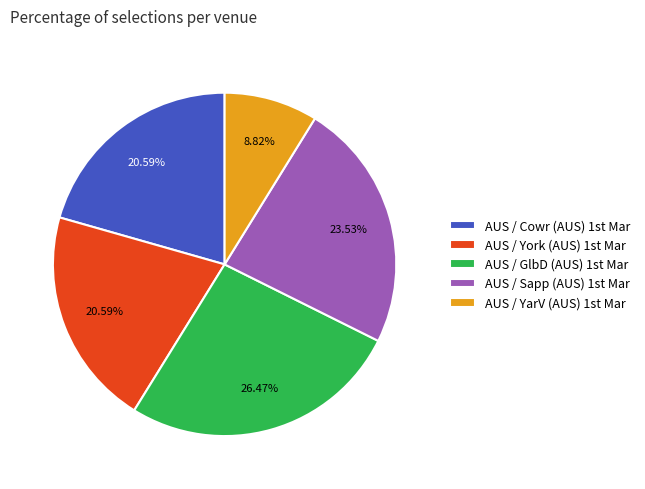

Is there a majority slice in this chart?

No